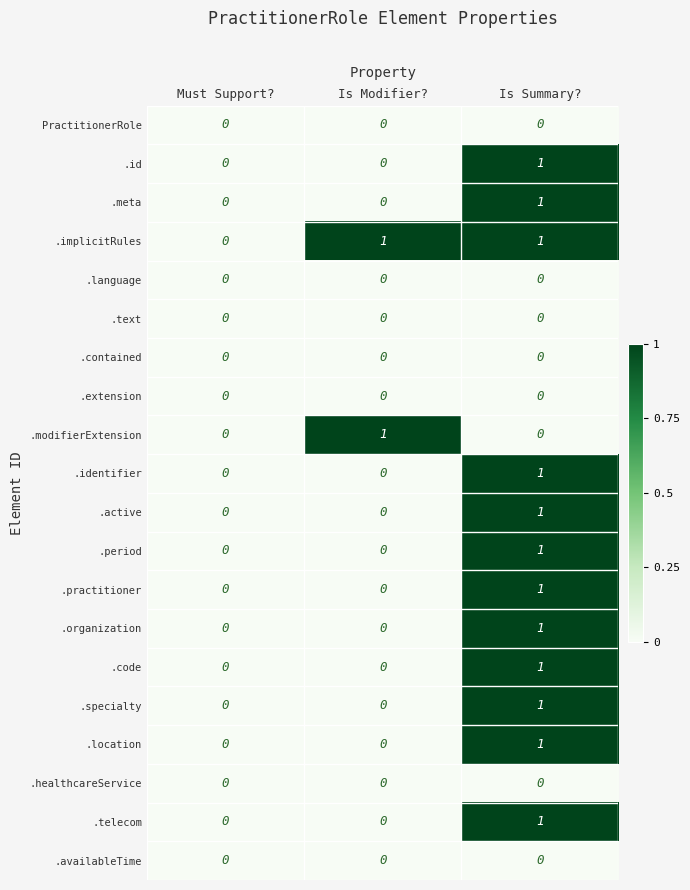

Which series has the largest total across all categories?

.implicitRules